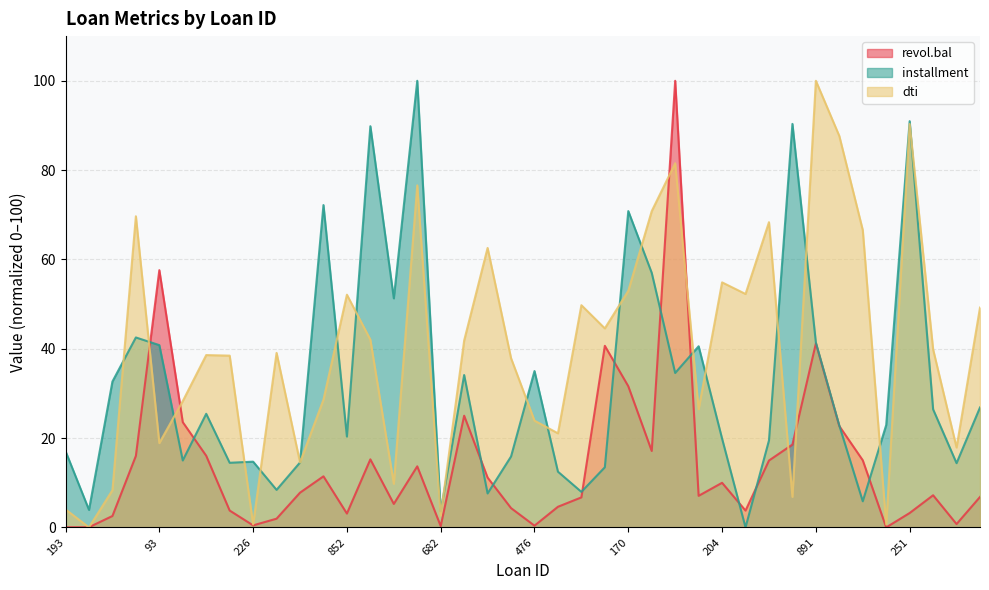

True or false: revol.bal and dti intersect in this chart.

True